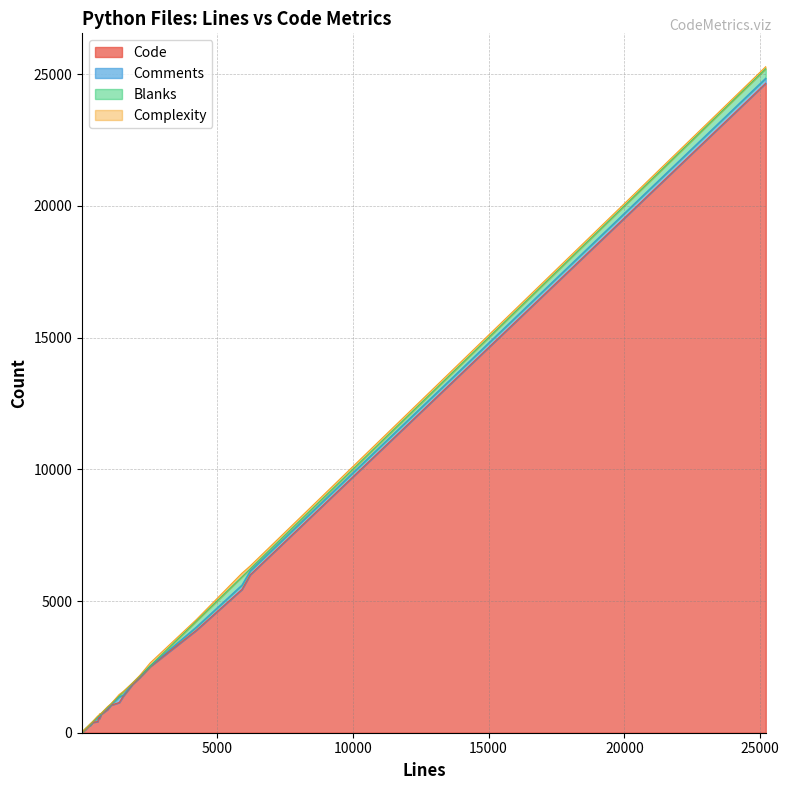

Which series has the largest total across all categories?

Code